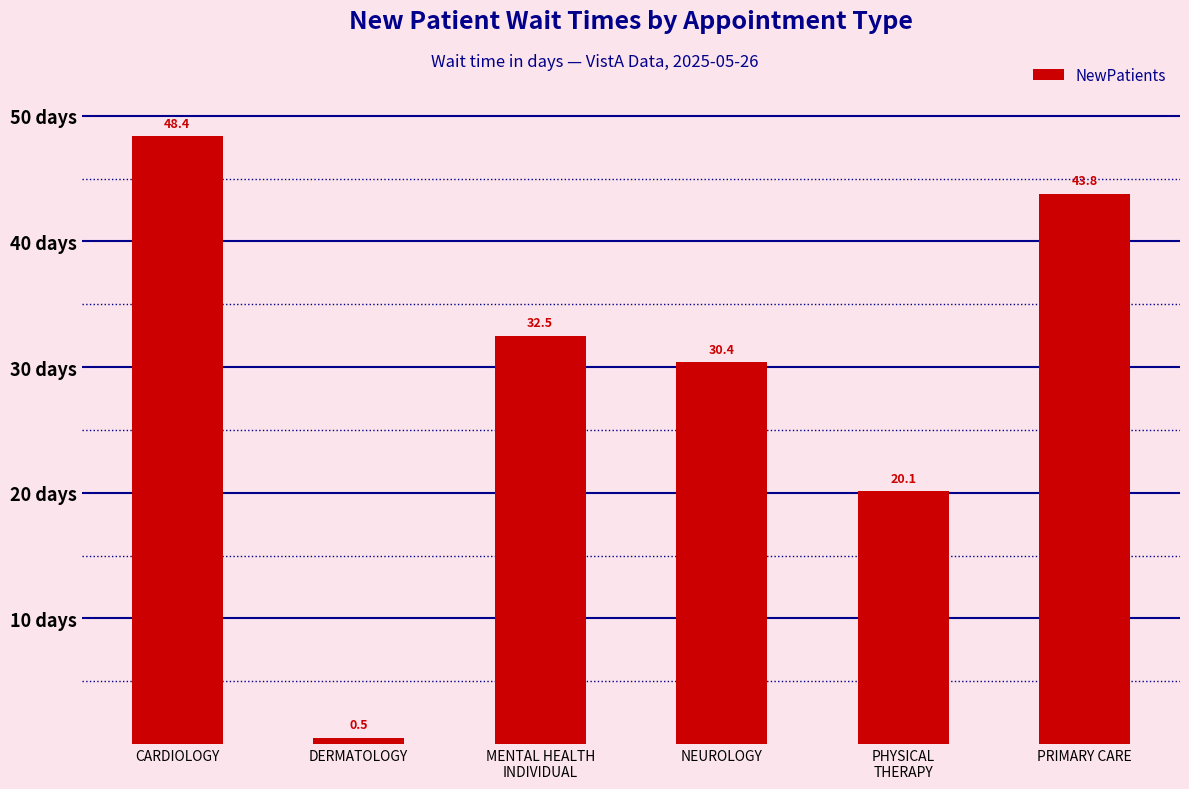

Reading right to left, transcribe all the data shown in this chart.

43.8	20.1	30.4	32.5	0.5	48.4